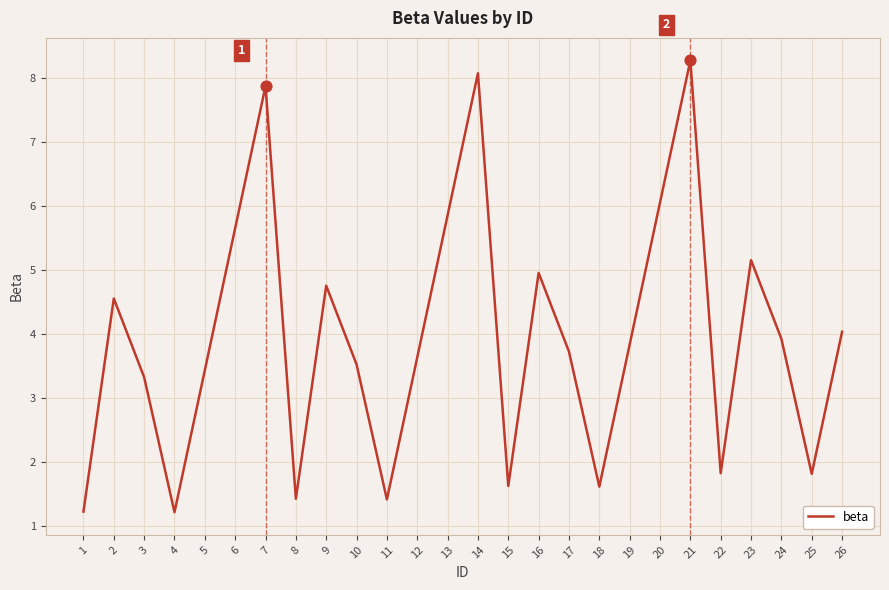

What is the change in value from 1 to 26?

+2.8